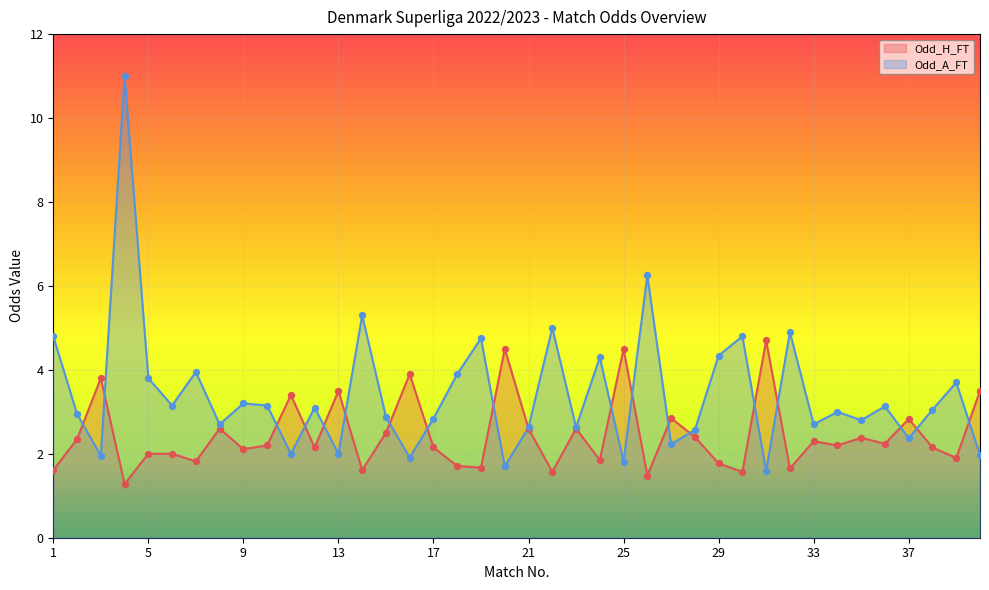

At which category is the sum across all series the highest?

4